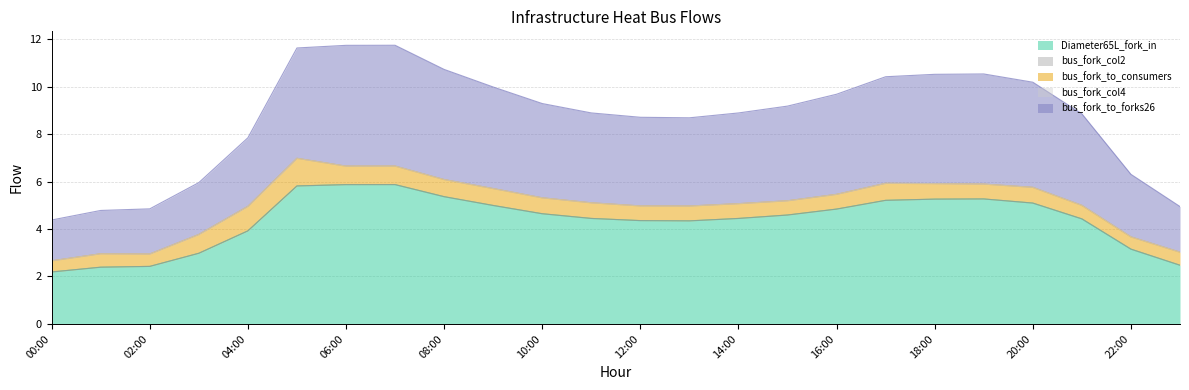

List the series in order of their peak value, highest first.

Diameter65L_fork_in, bus_fork_to_forks26, bus_fork_to_consumers, bus_fork_col2, bus_fork_col4